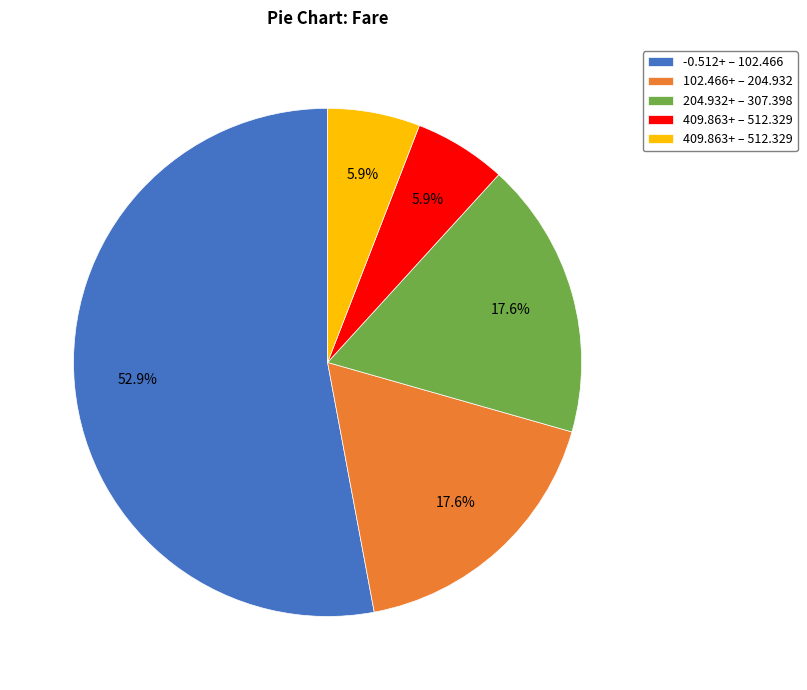

Does any single category account for the majority?

Yes